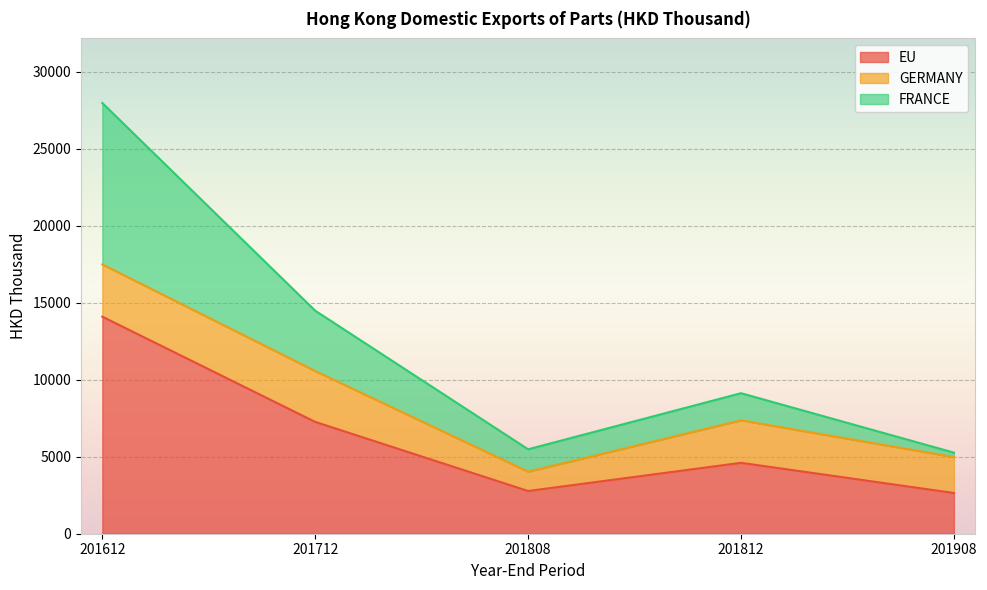

Is the value of FRANCE at 201612 greater than the value of EU at 201812?

Yes